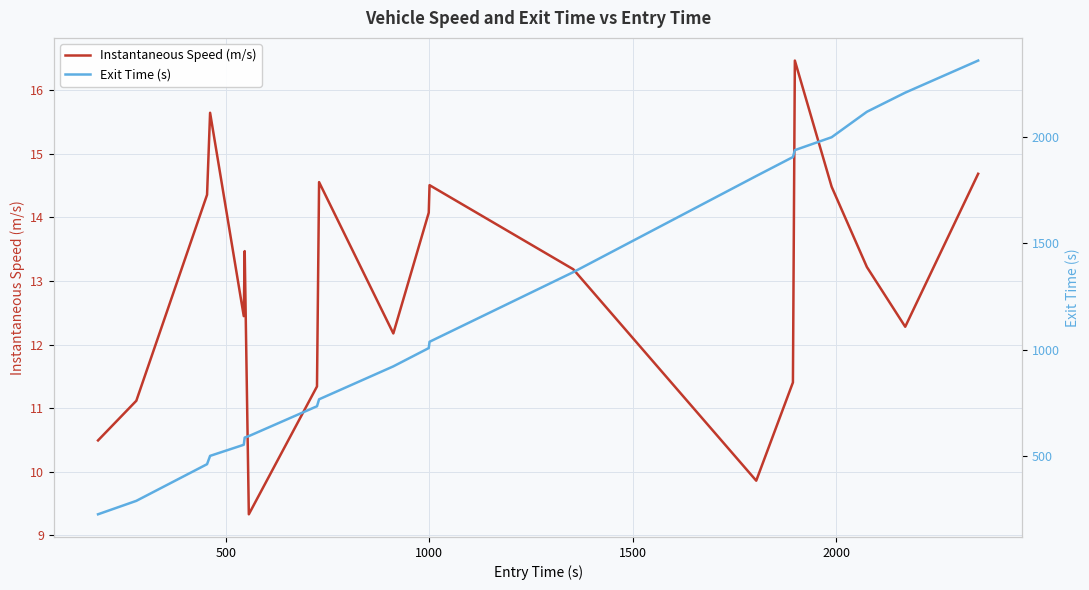

What is the highest value of the Exit Time (s) series?

2358.7